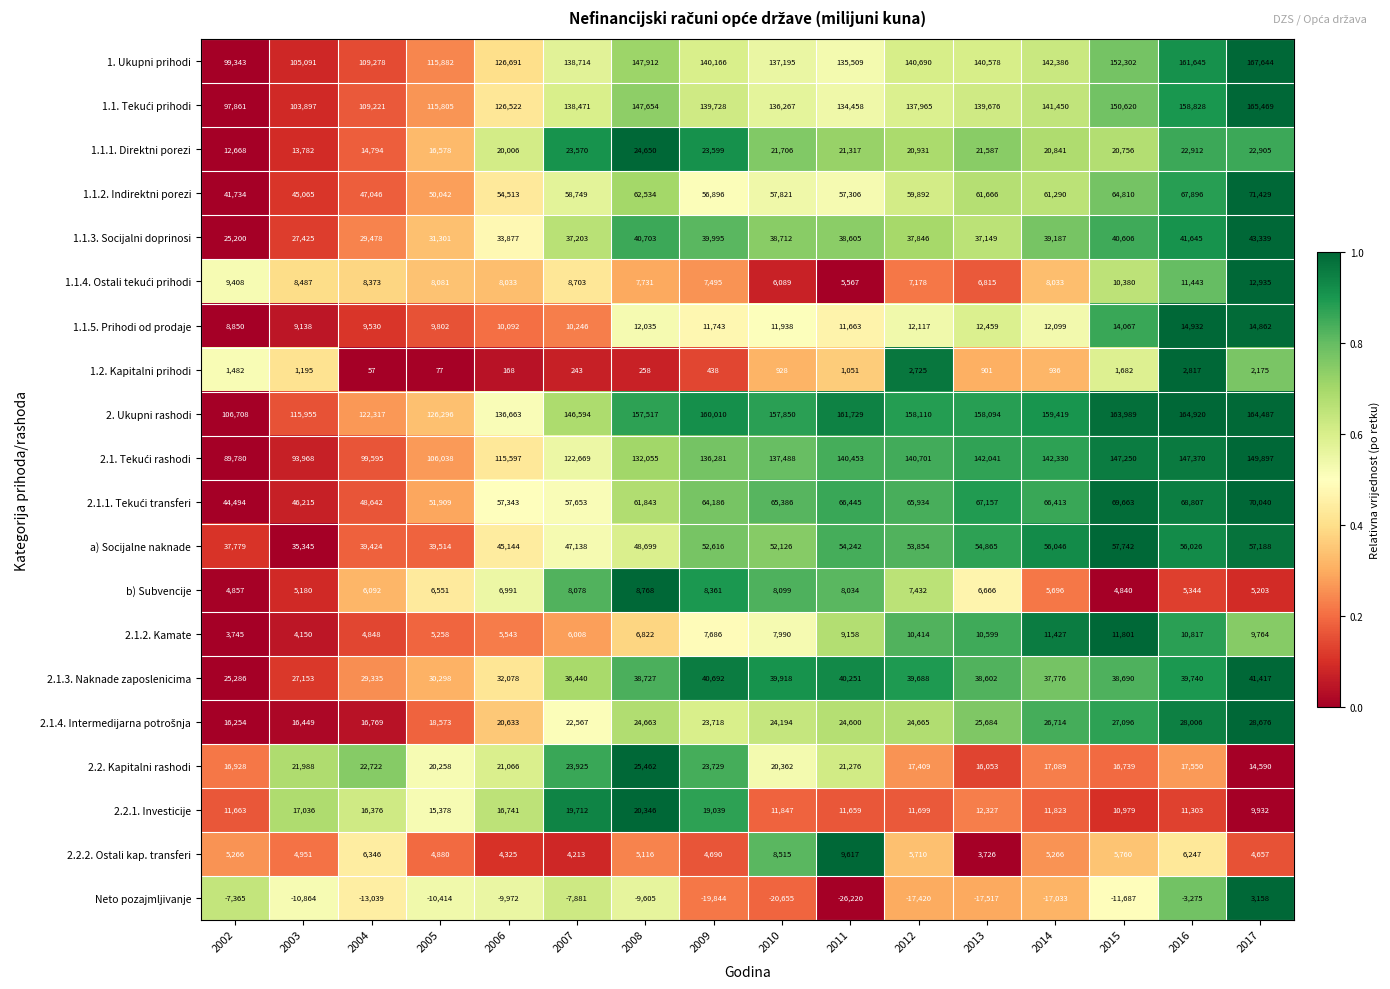

What is the difference between the second highest and minimum values in the 1.1.3. Socijalni doprinosi series?

16445